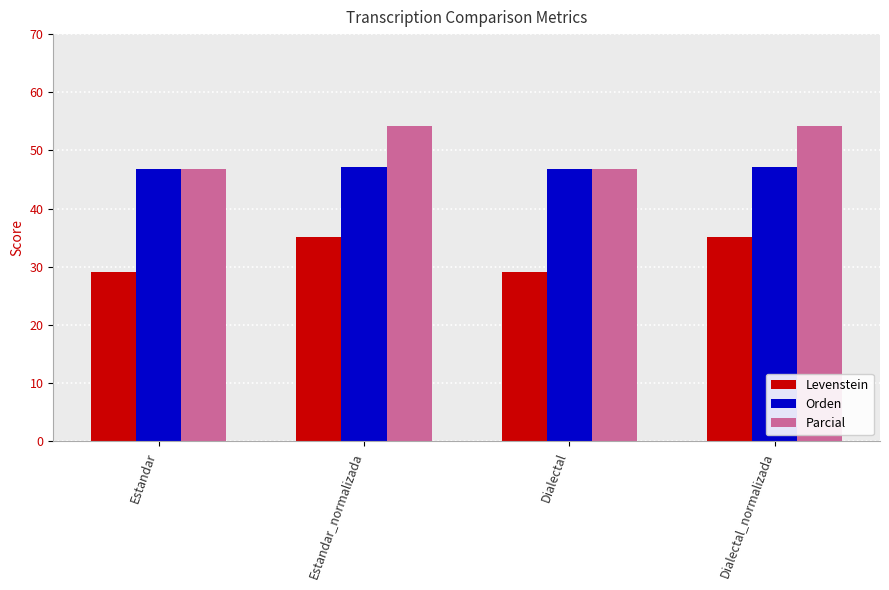

Reading left to right, transcribe all the data shown in this chart.

Levenstein: 29.1	35.1	29.1	35.1
Orden: 46.8	47.2	46.8	47.2
Parcial: 46.9	54.2	46.9	54.2